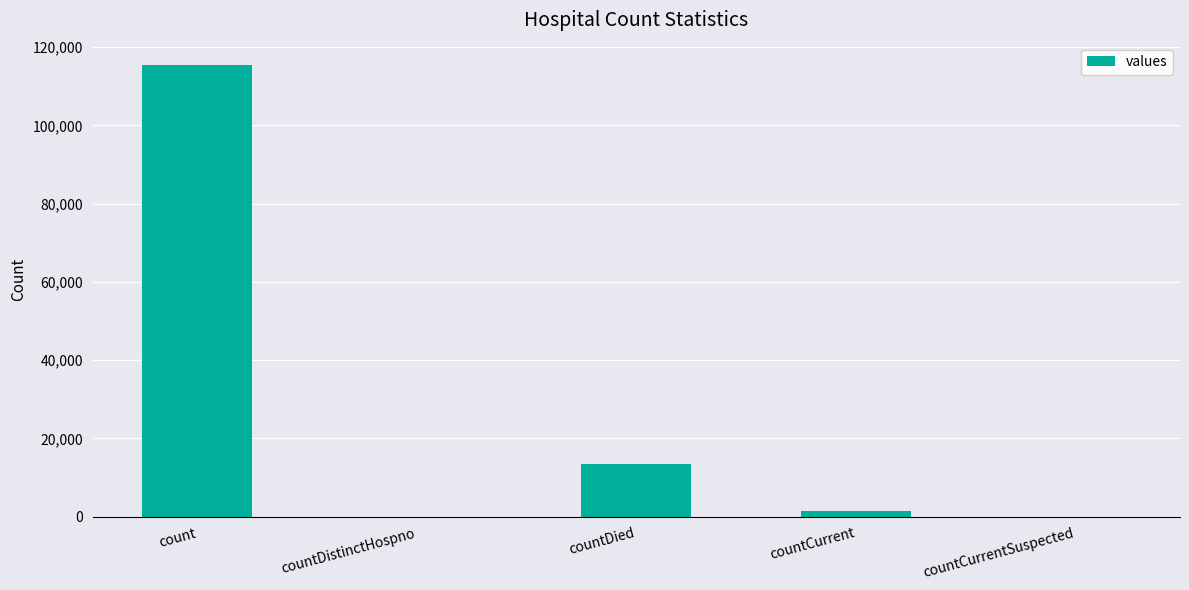

True or false: the data shows 115379 at count.

True